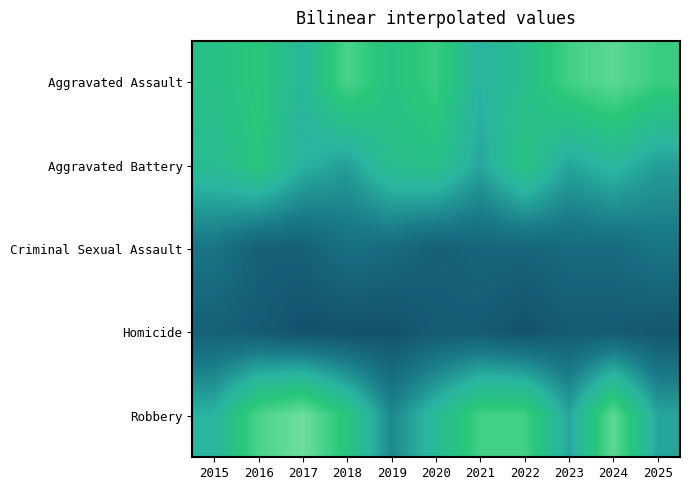

Which category has the lowest value across all series?

2017